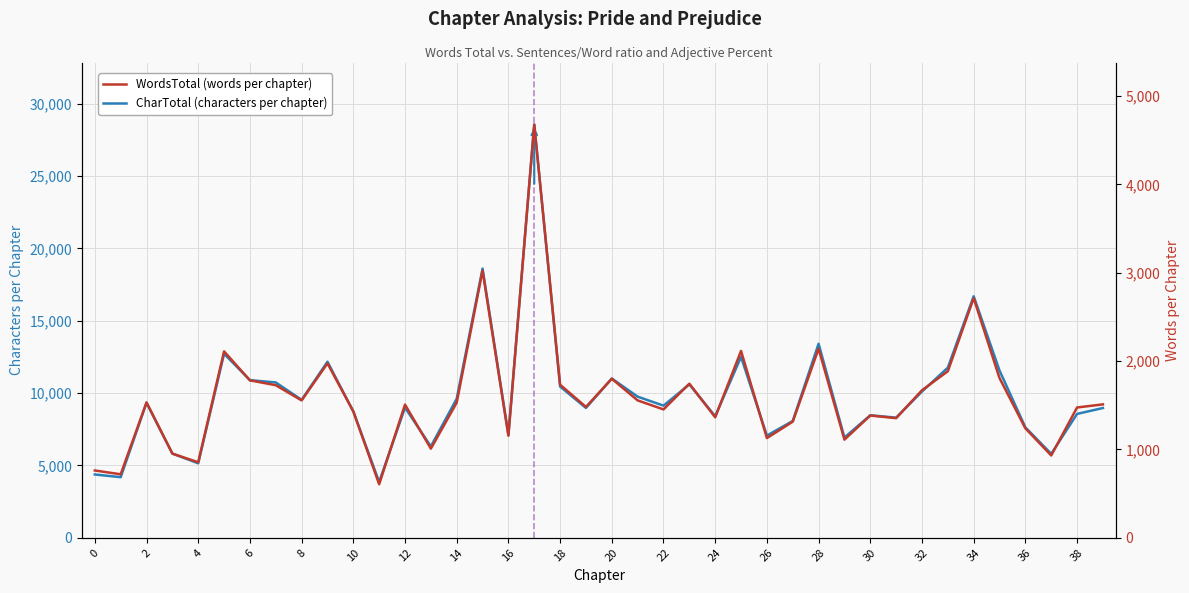

In CharTotal (characters per chapter), how many points are higher than both neighbors (excluding endpoints)?

12